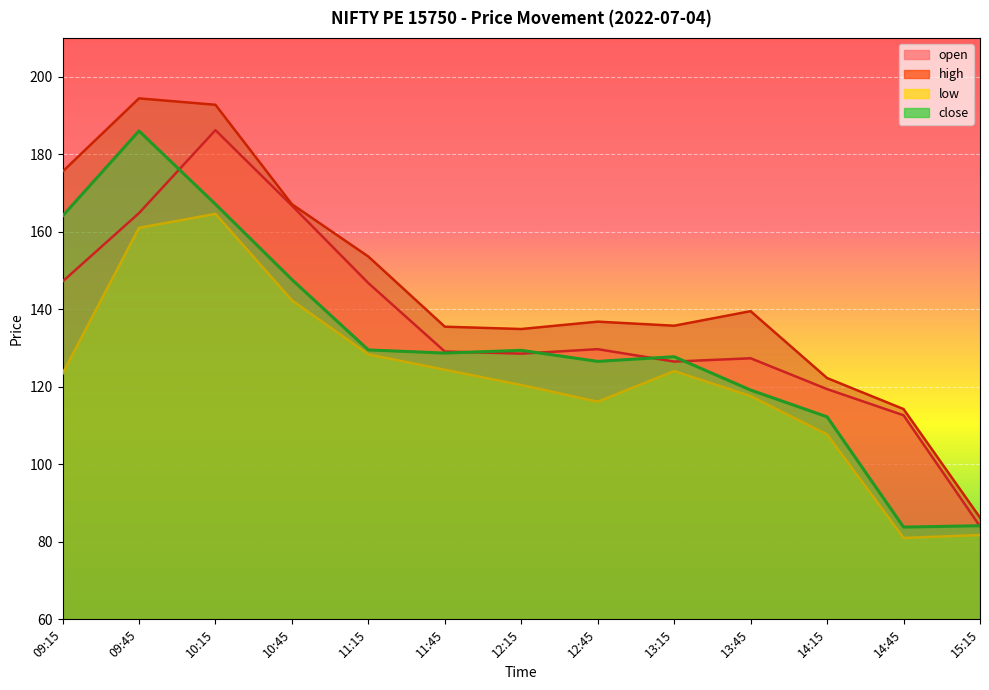

The value of close at 11:15 is 129.5. True or false?

True